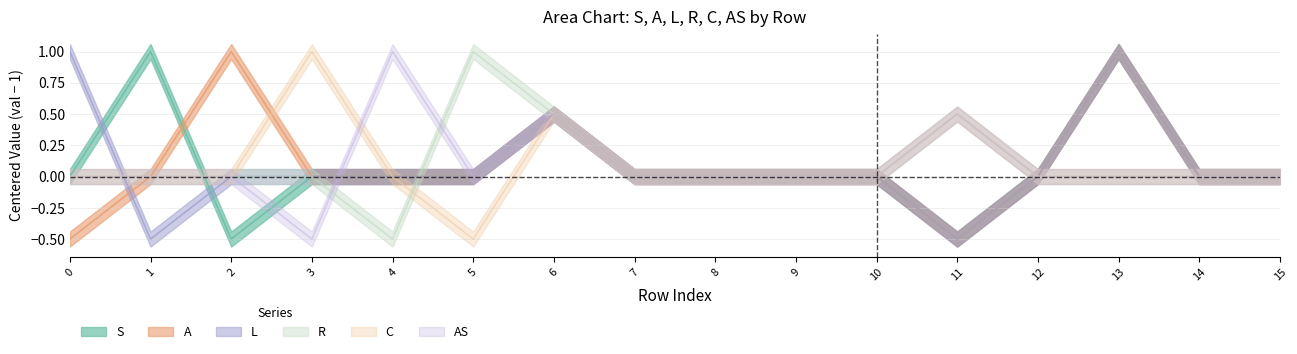

What is the spread (max minus min) of values at 1?

1.5